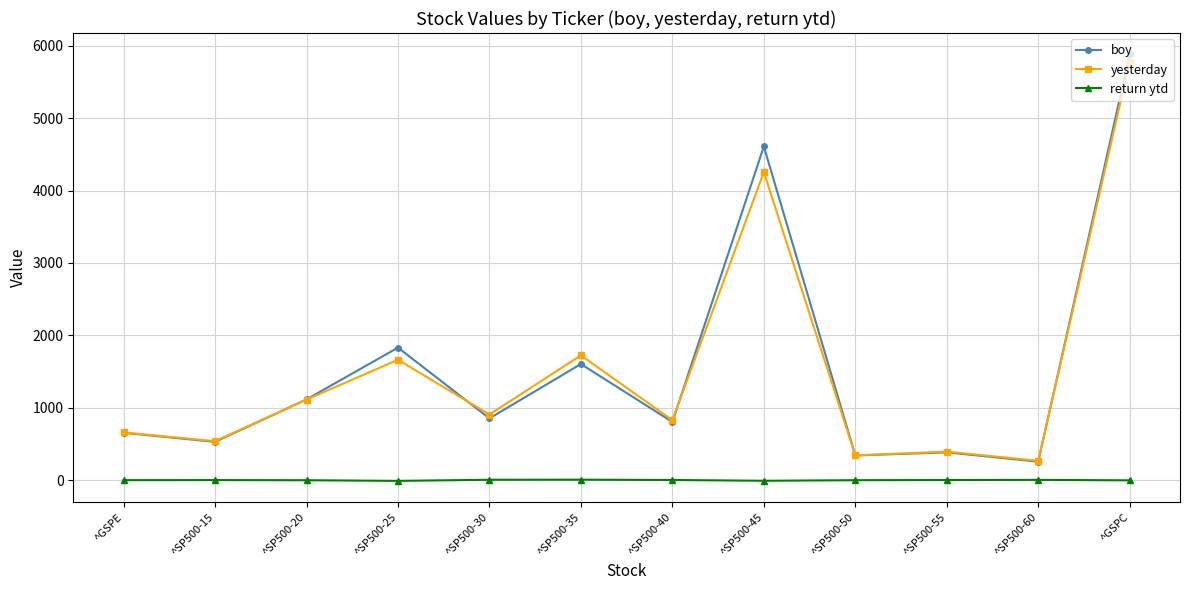

What is the highest value of the boy series?

5881.6